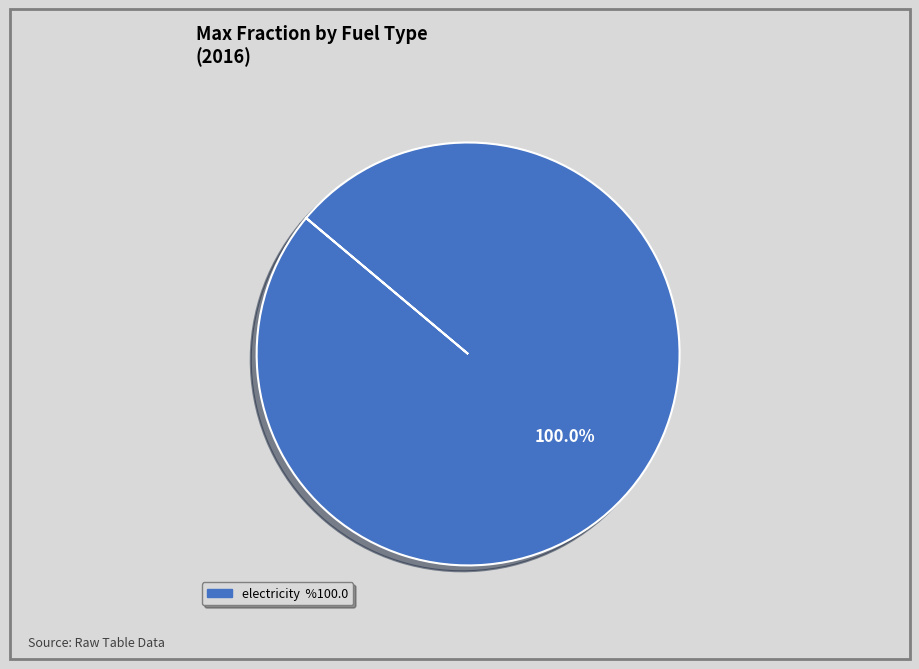

Is there a majority slice in this chart?

Yes